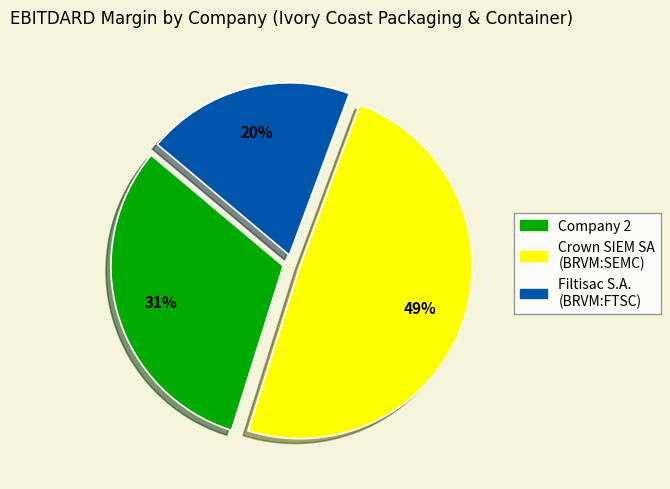

Rank the categories by value from highest to lowest.

Crown SIEM SA (BRVM:SEMC), Company 2, Filtisac S.A. (BRVM:FTSC)